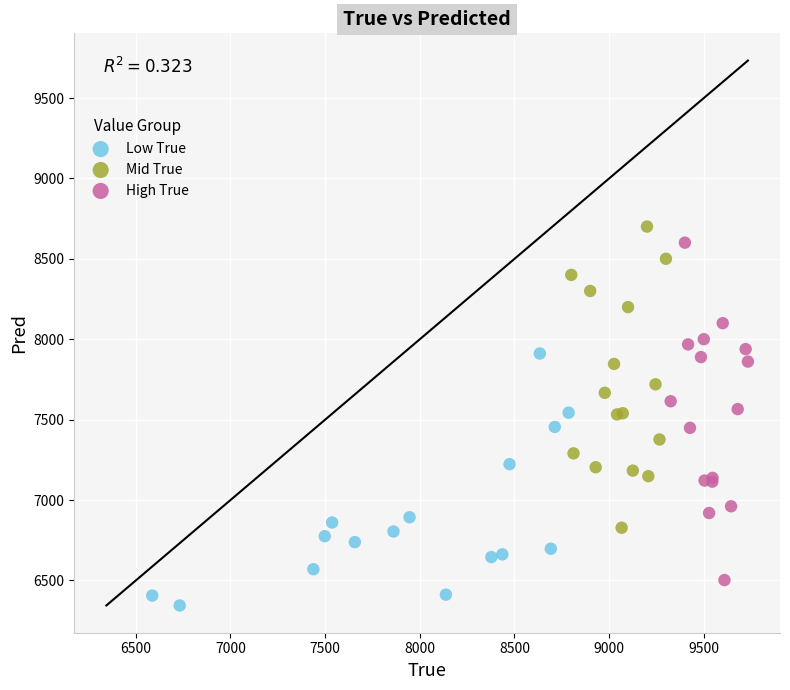

What are all the series names shown in the legend?

Low True, Mid True, High True